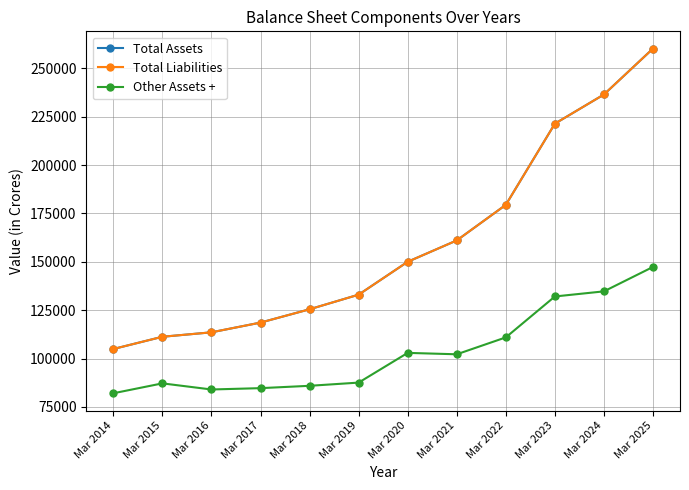

Is this an area chart (filled region under the line)?

No